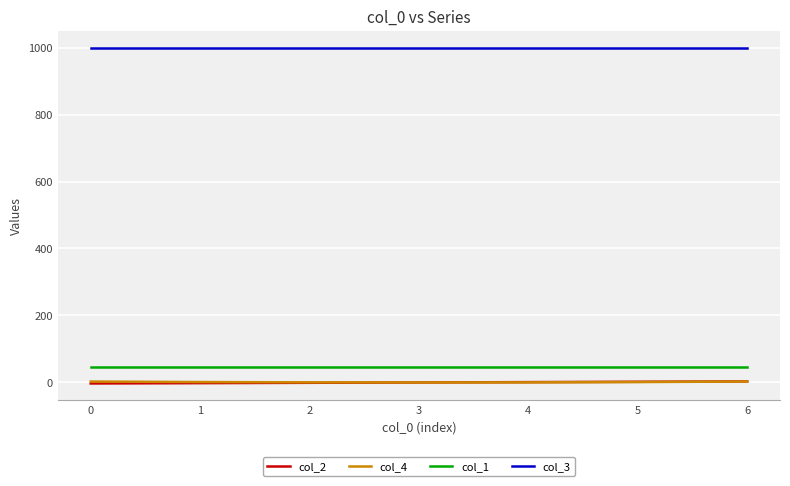

Is it true that col_1 equals 45.0 at 2?

True